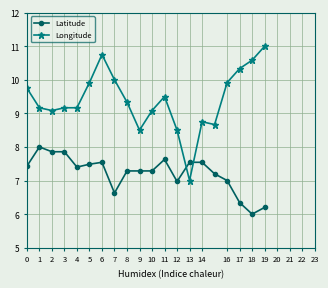

True or false: Latitude has more than 0 interior local peaks.

True